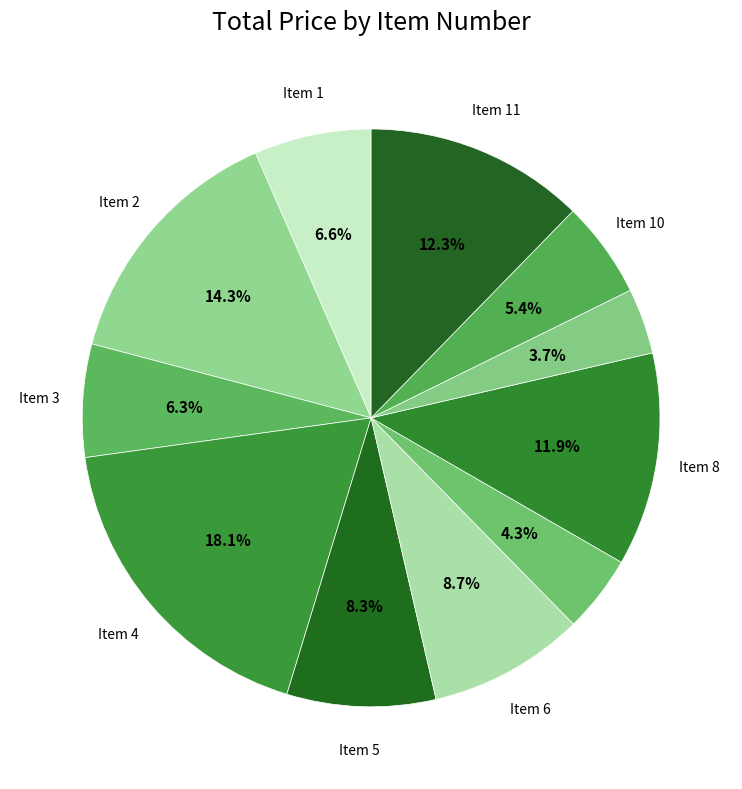

Count the number of slices in the pie.

11